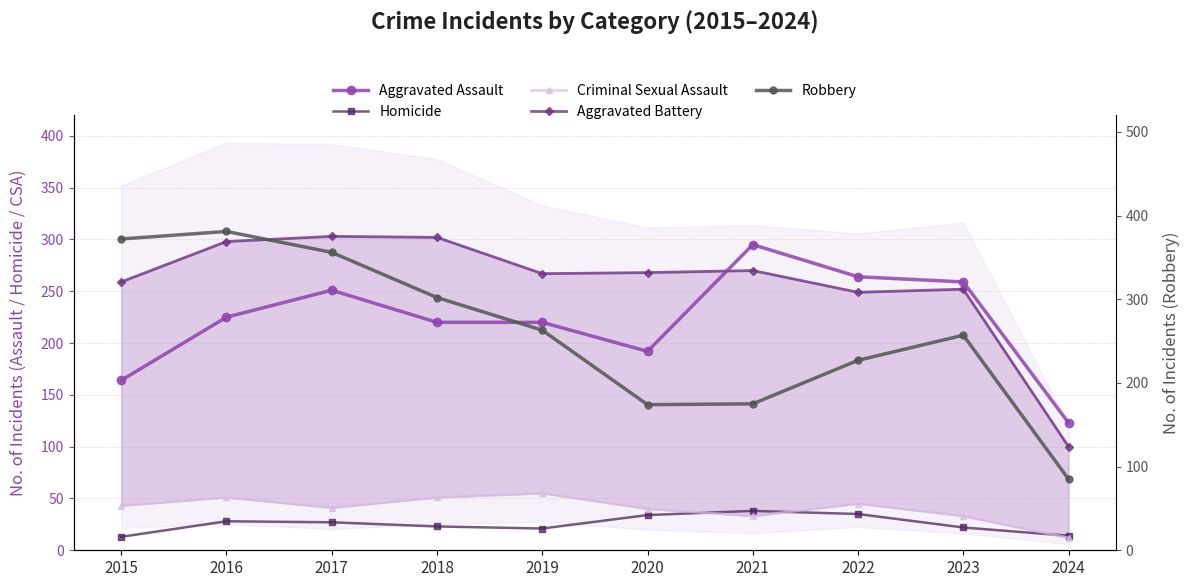

What is the value of the Aggravated Assault point at the 7th from the left?

295